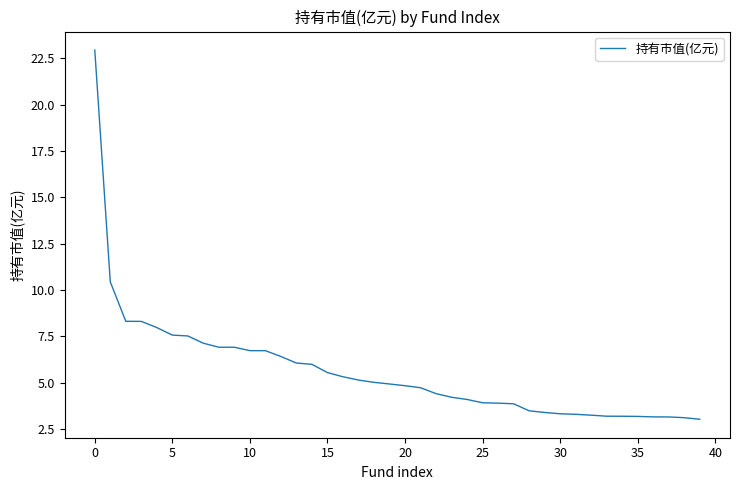

What is the greatest value displayed?

22.9